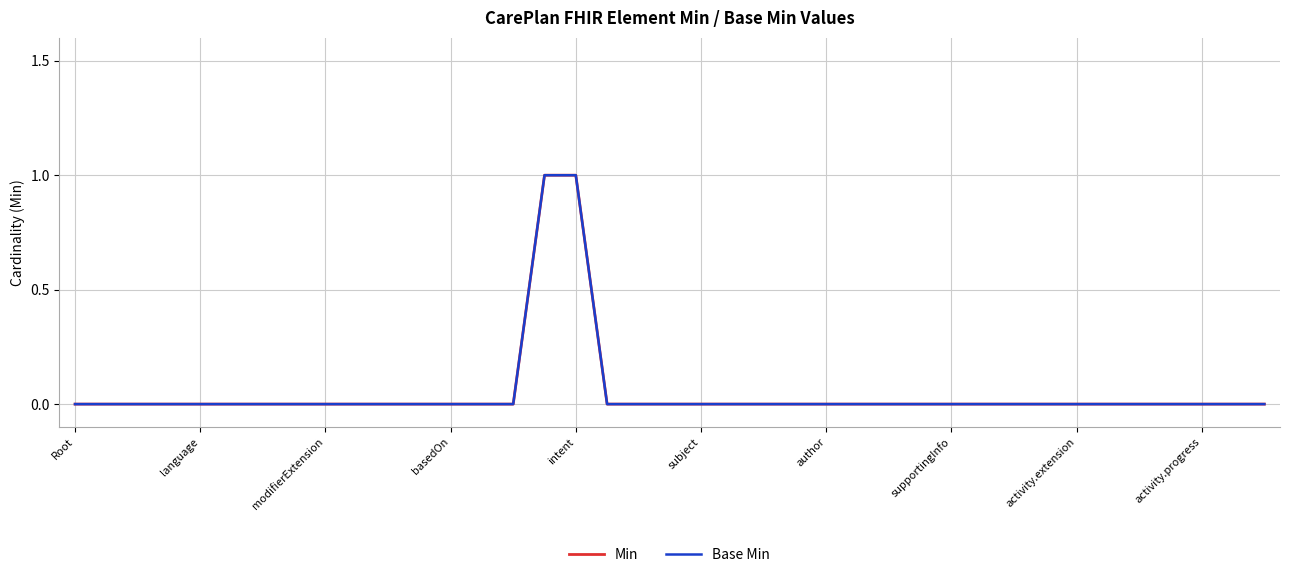

Is this an area chart (filled region under the line)?

No